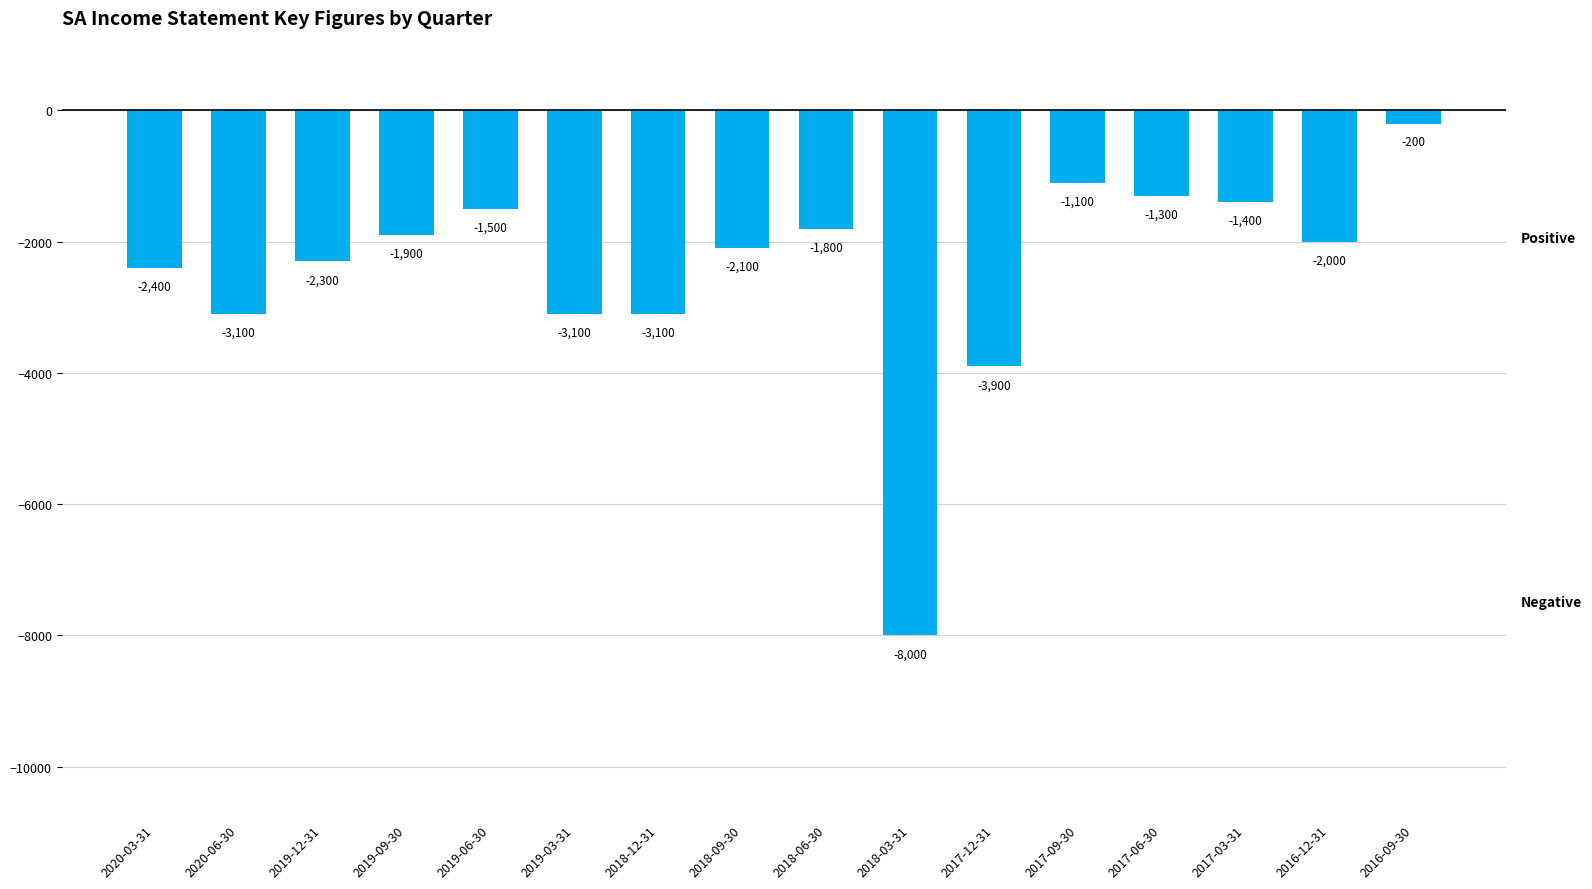

Where is the data nearest to the value -4100?

2017-12-31